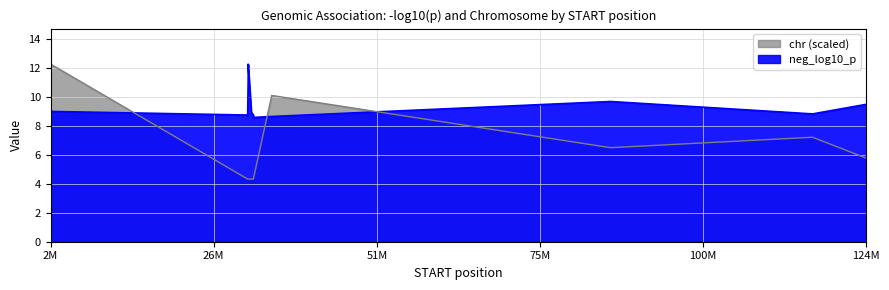

True or false: chr has a value of 10.8 at 31428169.

False